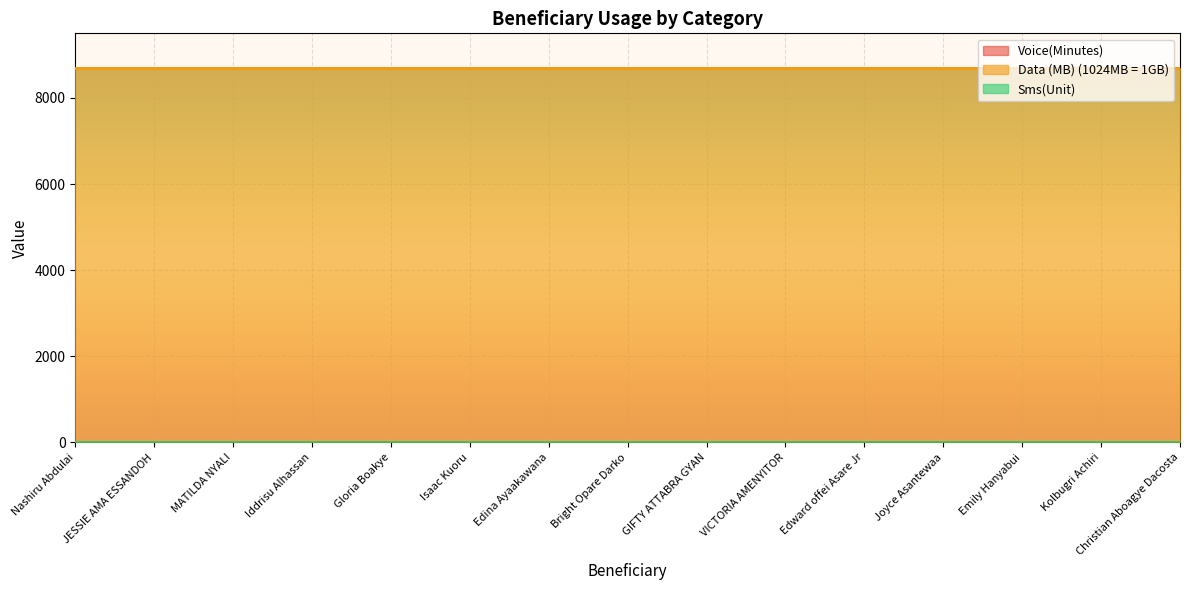

Which series has the largest range (max minus min)?

Voice(Minutes)